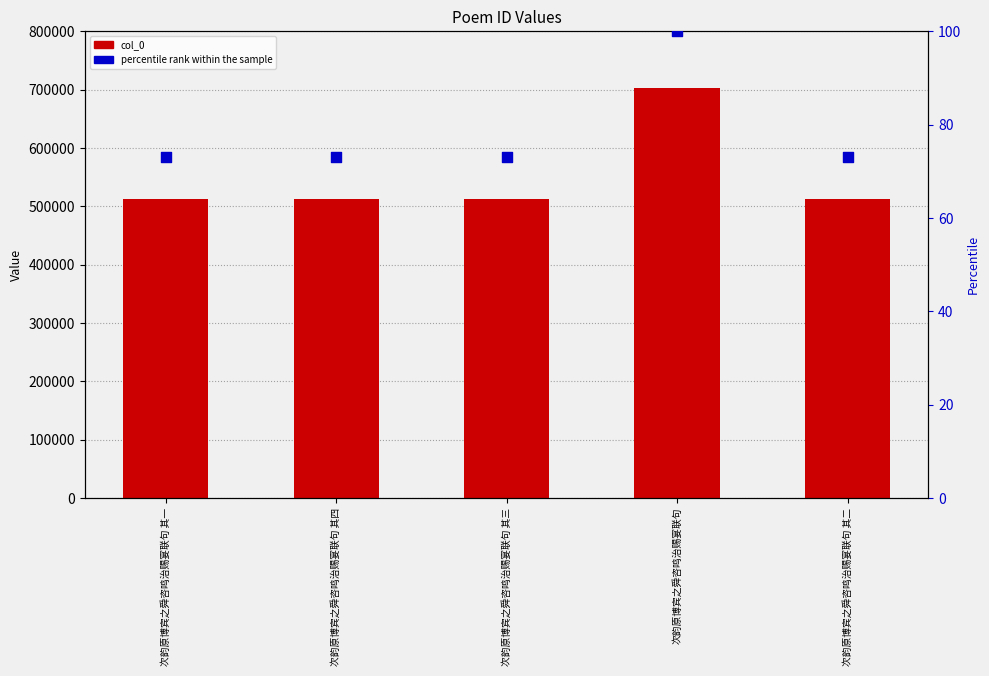

Is the value of col_0 at 次韵原博宾之舜咨鸣治赐宴联句 其一 greater than the value of percentile rank within the sample at 次韵原博宾之舜咨鸣治赐宴联句 其四?

Yes